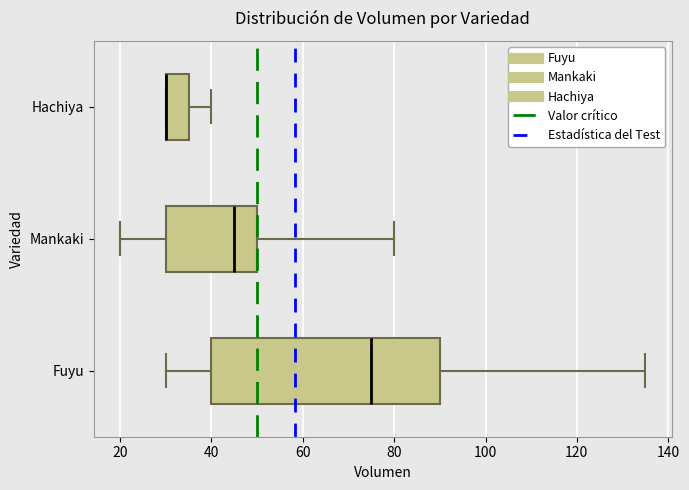

Reading bottom to top, transcribe this box plot: for each box, give where its median line is, the range the box spans, and where its two whiskers end, as read against the x-axis. The values are not printed on the chart, so give them approximately, as read against the axis.

Fuyu: median 76, box 40 to 90, whiskers 30 to 136
Mankaki: median 46, box 30 to 50, whiskers 20 to 80
Hachiya: median 30 (drawn on the box's left edge), box 30 to 36, whiskers 30 to 40